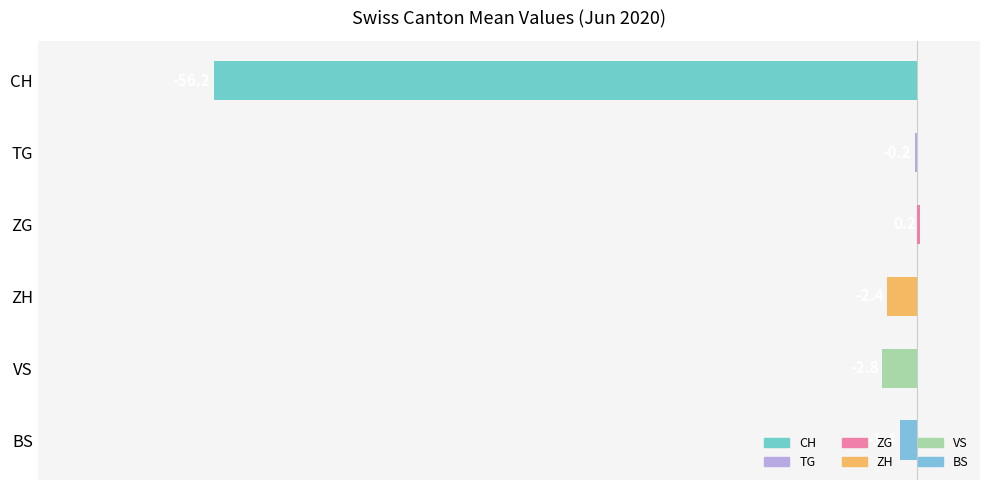

What is the sum of all values?

-62.8